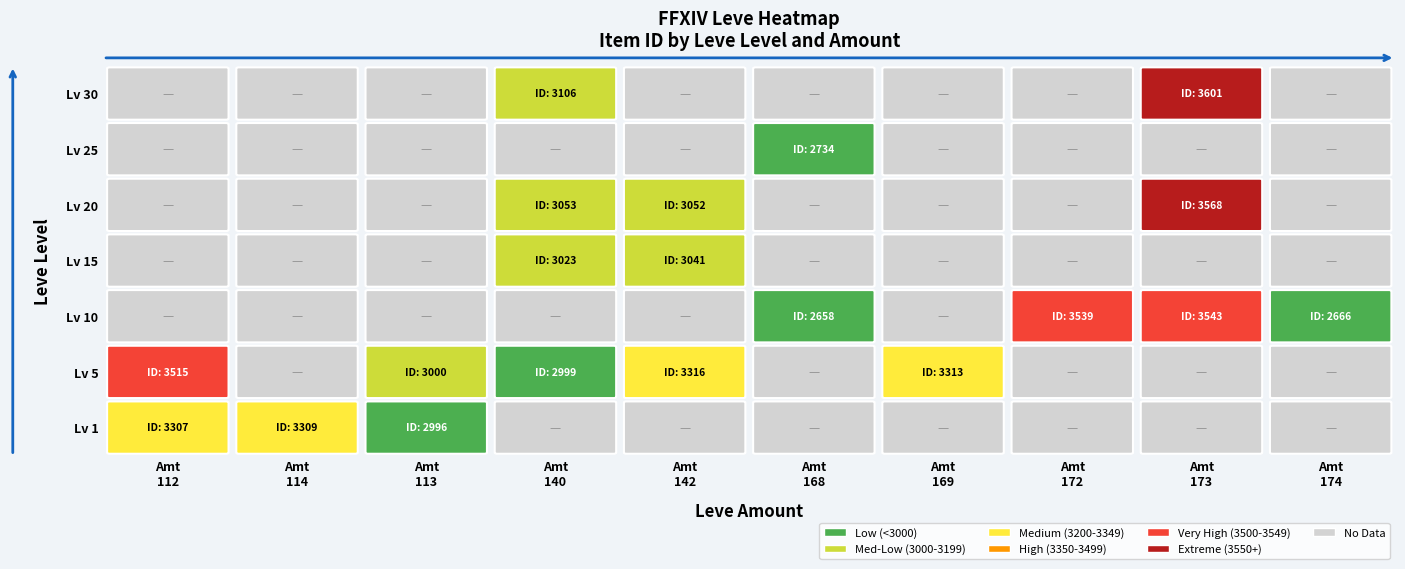

What is the total value across all series at 3?

12181